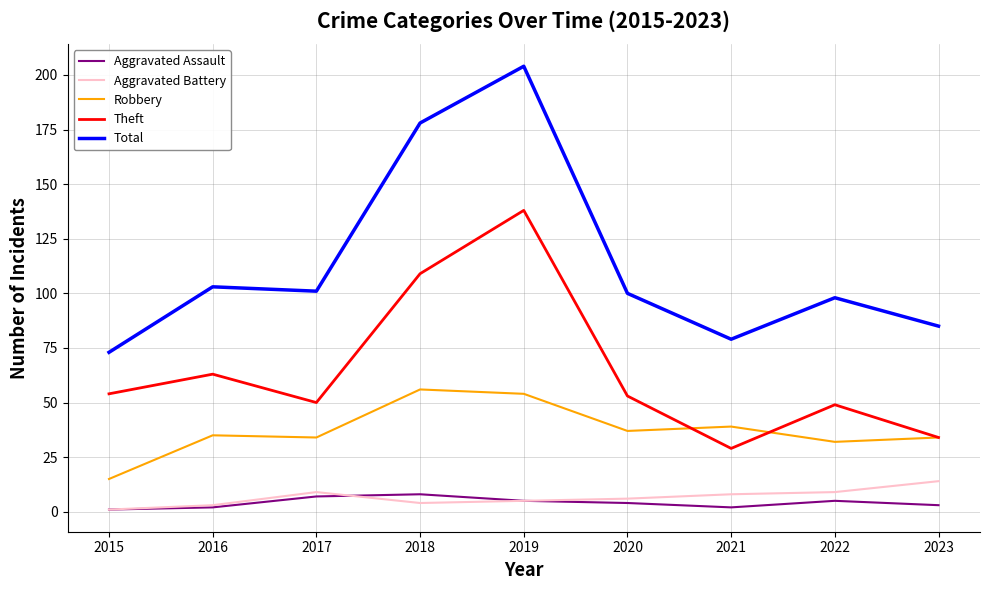

Which series has the largest total across all categories?

Total